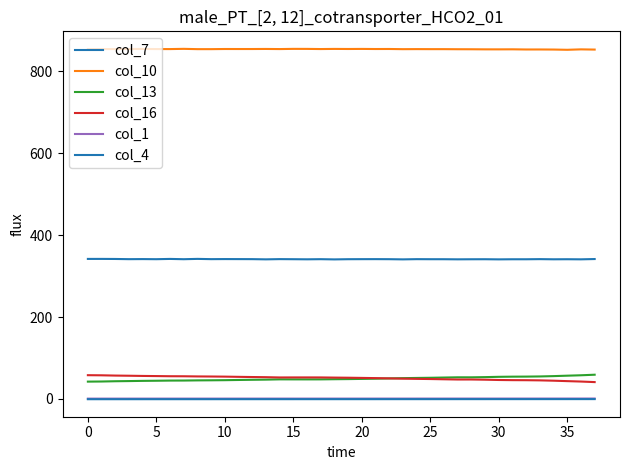

What is the average value of the col_4 series?

-0.7